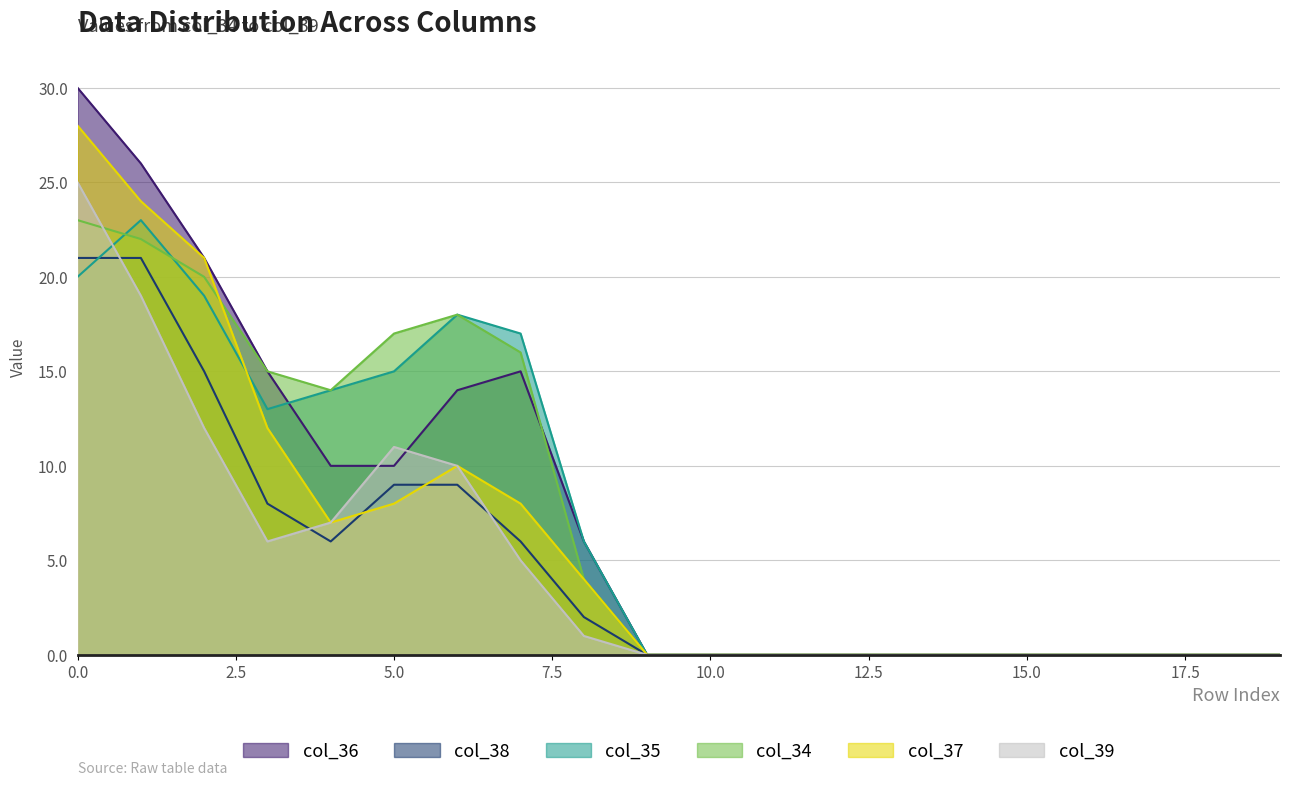

Reading right to left, extract all data points from this chart.

col_36: 0	0	0	0	0	0	0	0	0	0	0	6	15	14	10	10	15	21	26	30
col_38: 0	0	0	0	0	0	0	0	0	0	0	2	6	9	9	6	8	15	21	21
col_35: 0	0	0	0	0	0	0	0	0	0	0	6	17	18	15	14	13	19	23	20
col_34: 0	0	0	0	0	0	0	0	0	0	0	4	16	18	17	14	15	20	22	23
col_37: 0	0	0	0	0	0	0	0	0	0	0	4	8	10	8	7	12	21	24	28
col_39: 0	0	0	0	0	0	0	0	0	0	0	1	5	10	11	7	6	12	19	25